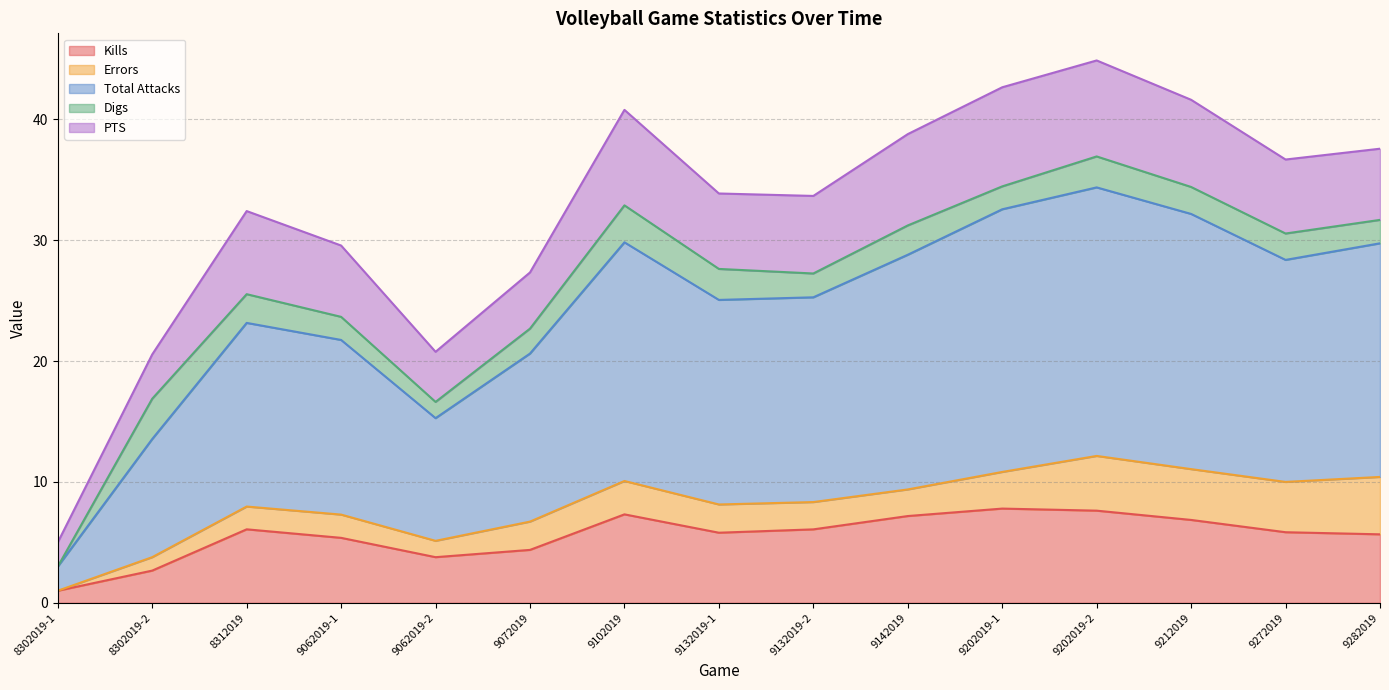

In Digs, how many points are lower than both neighbors (excluding endpoints)?

3